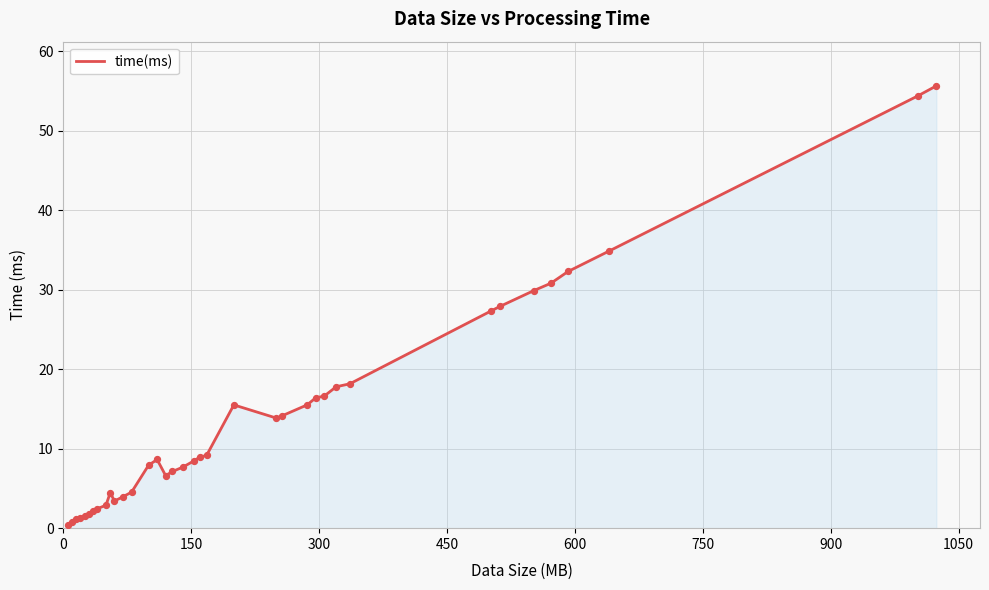

What is the difference between the maximum and minimum values?

55.2